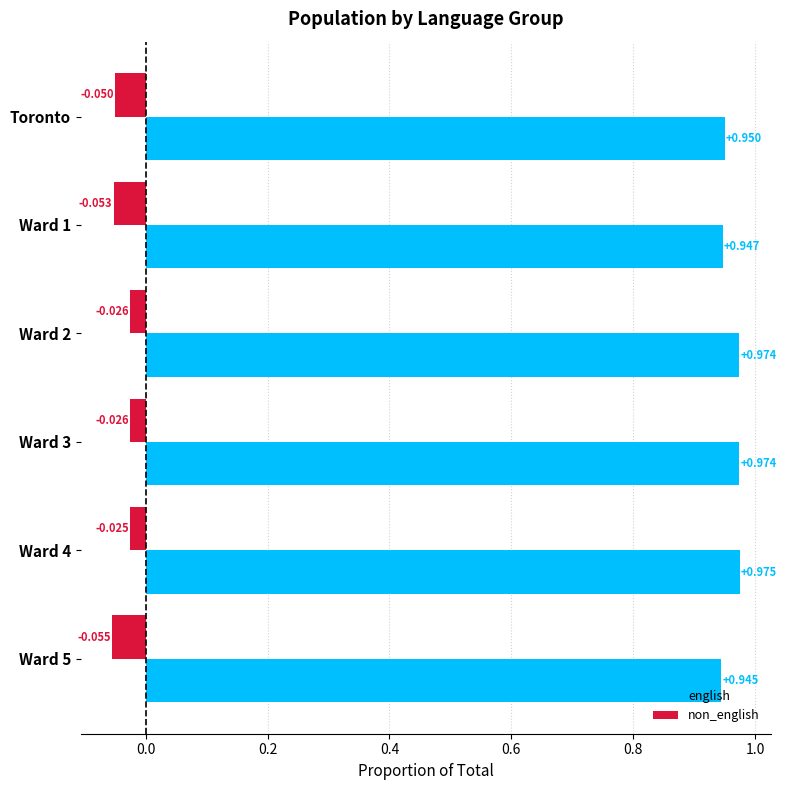

Is the value of non_english at Ward 1 greater than the value of english at Toronto?

No